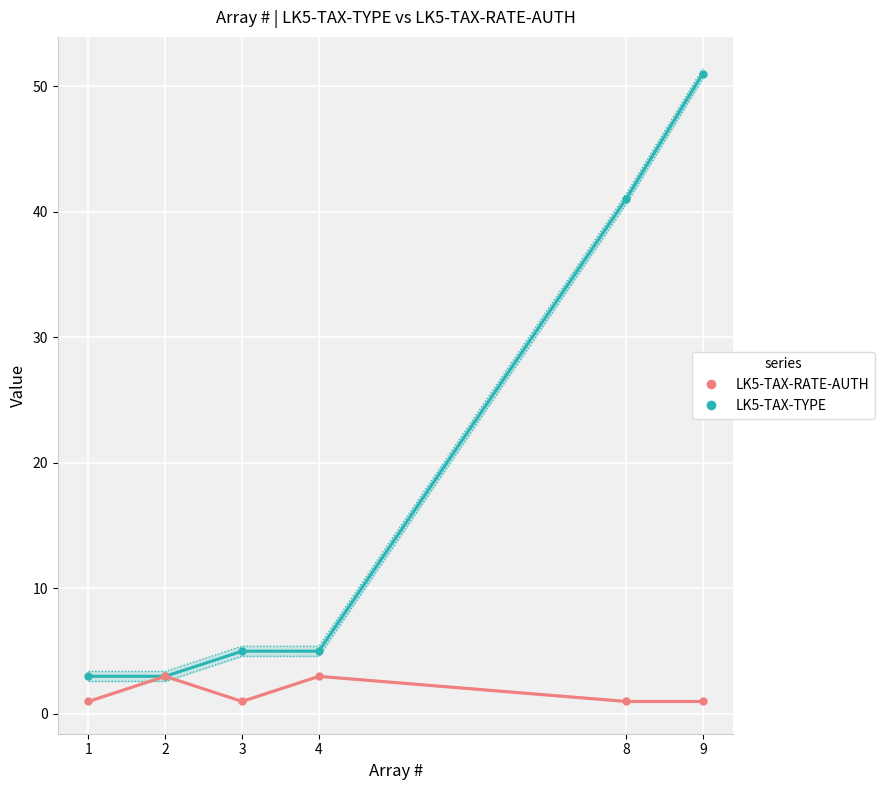

Where does the LK5-TAX-TYPE series first go above 5?

8